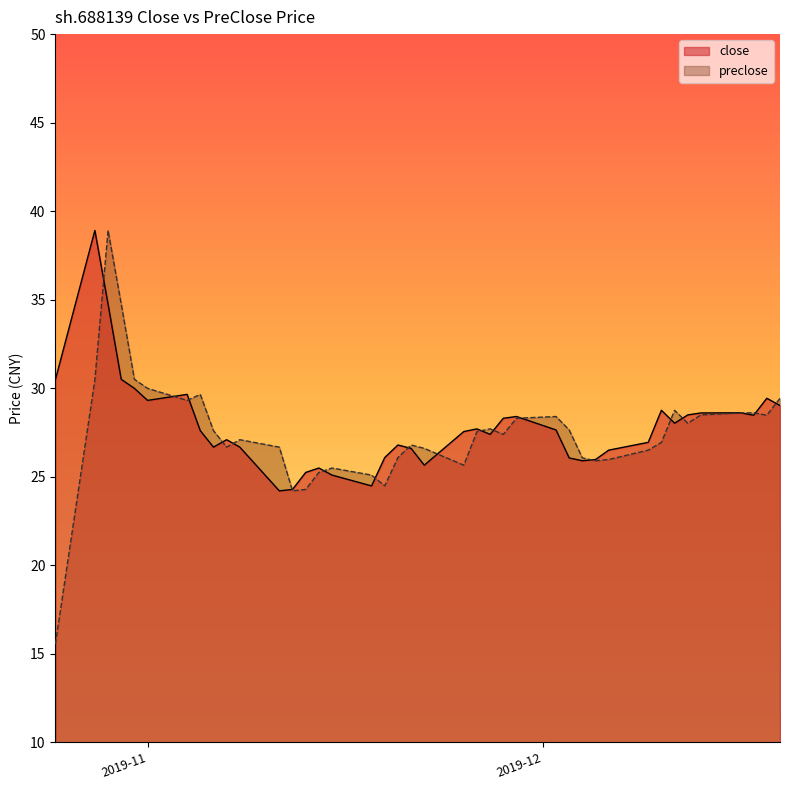

Which series has the largest range (max minus min)?

preclose